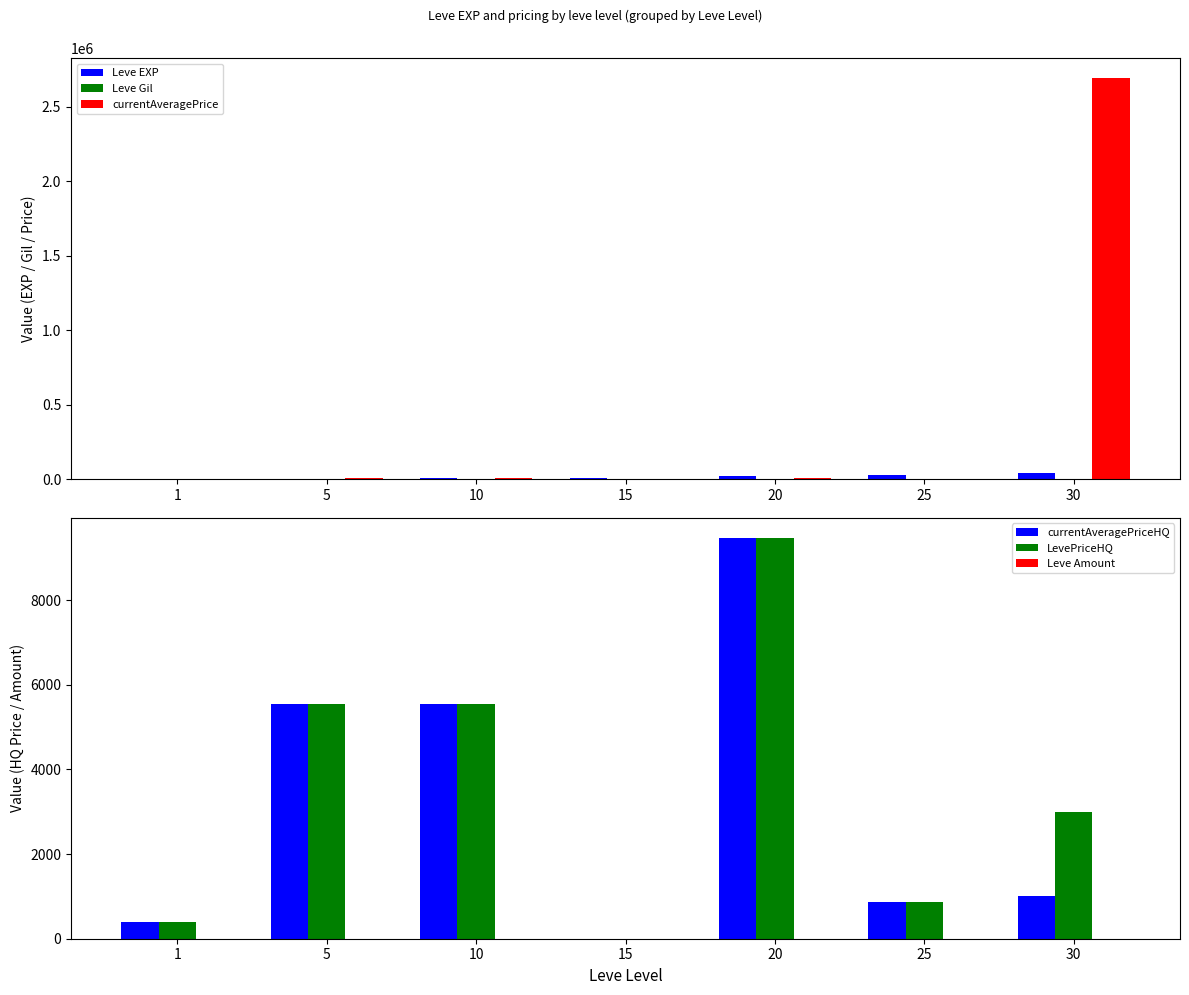

How many groups of bars are there?

7